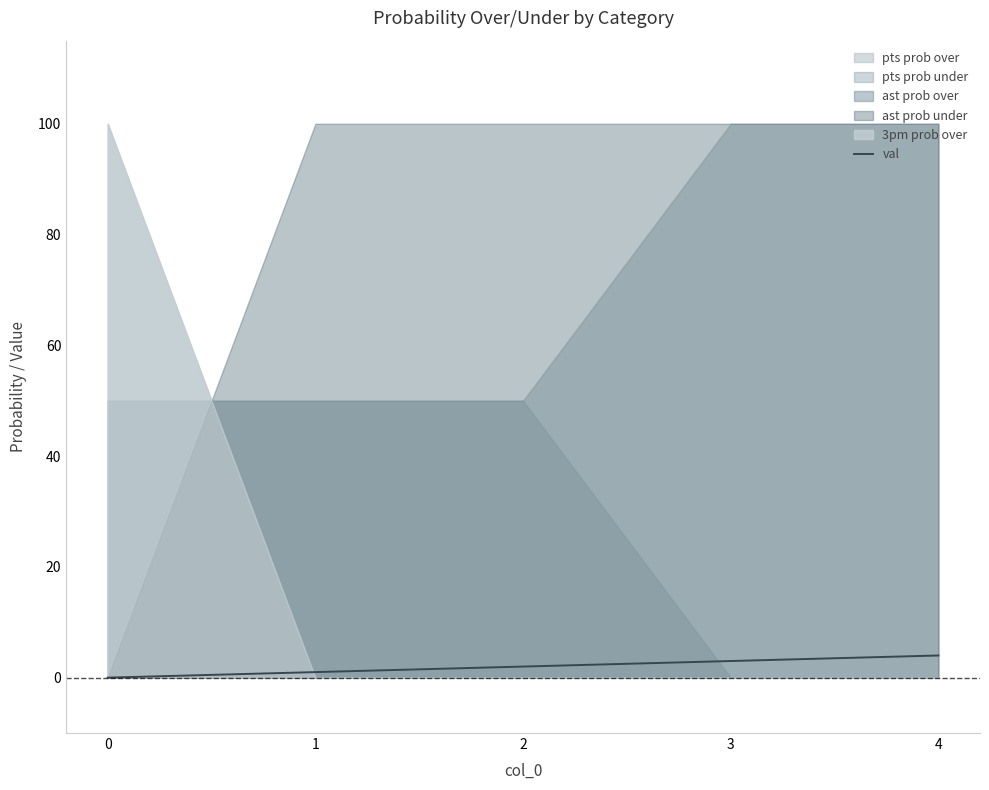

Approximately how many times larger is the value at 2 compared to 1?

2.0